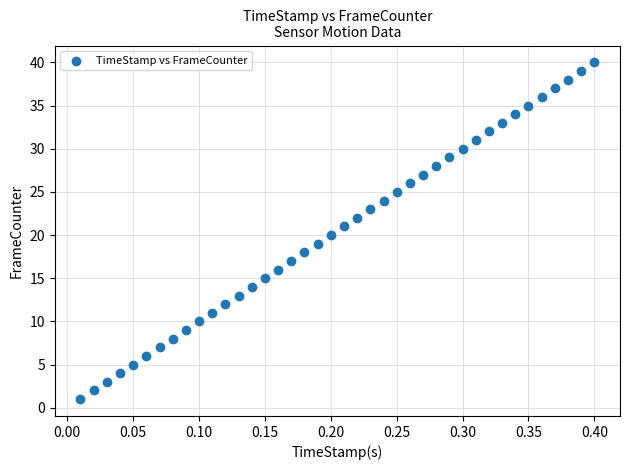

What is the range of Y values (max minus min)?

39